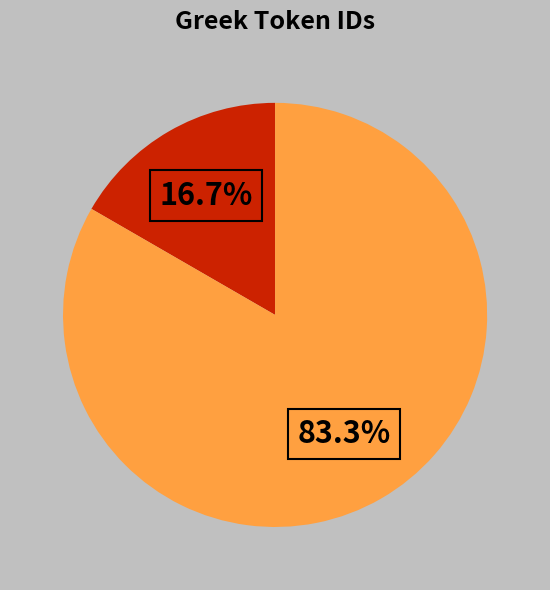

Does any single category account for the majority?

Yes